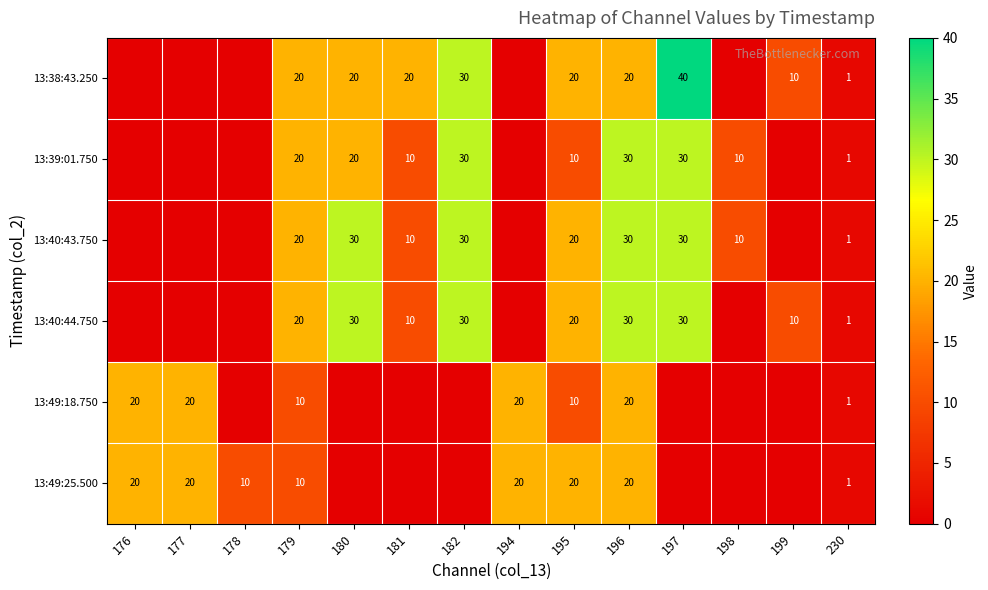

What is the greatest value displayed?

40